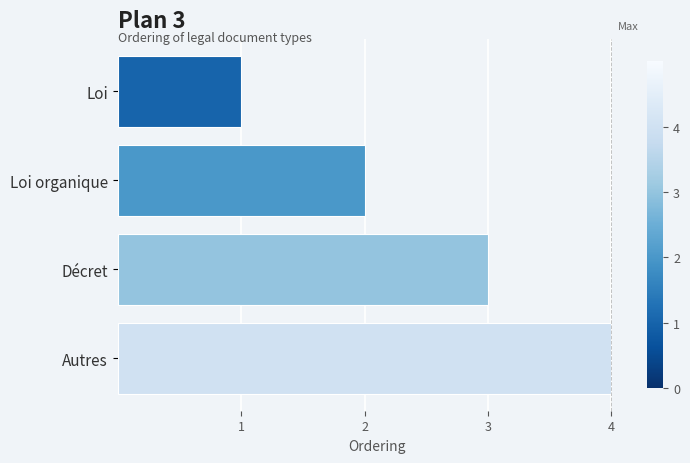

What is the approximate value at Autres?

4